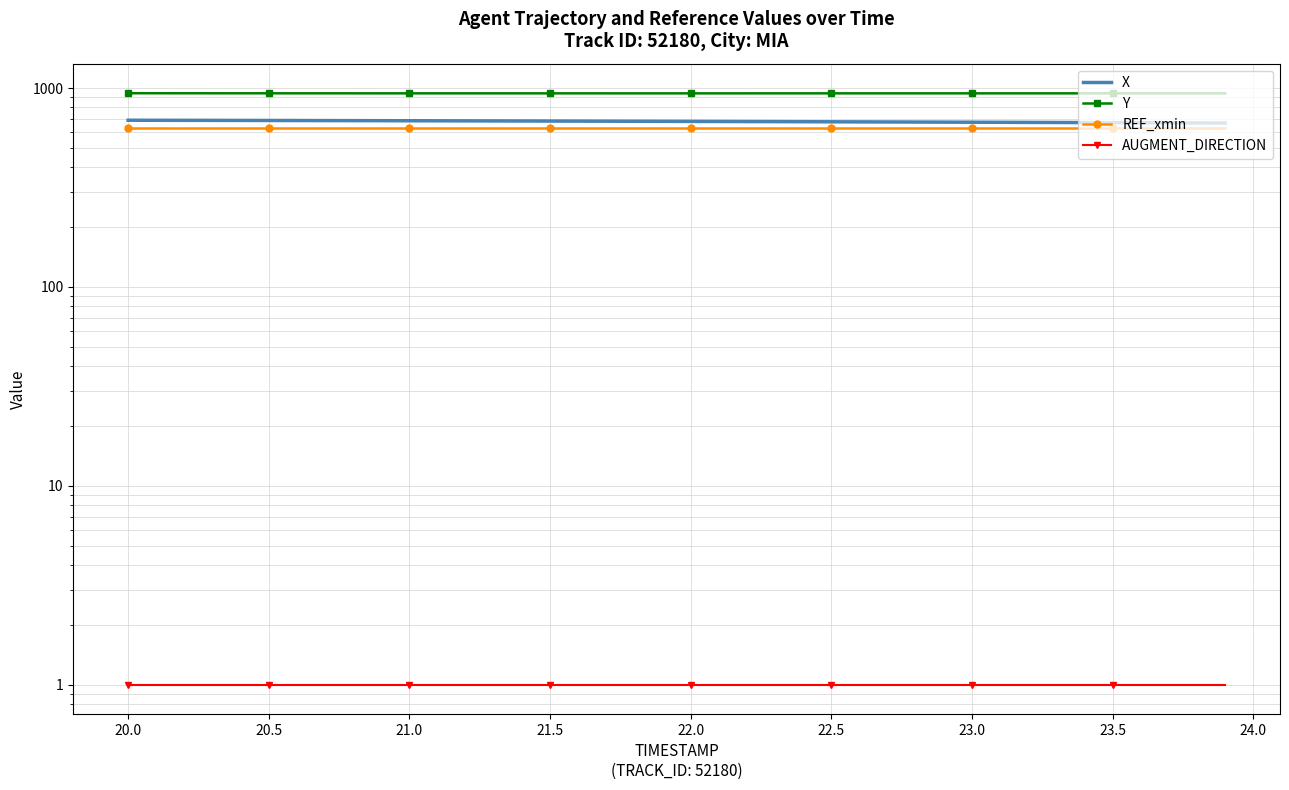

What is the average value of the X series?

679.1